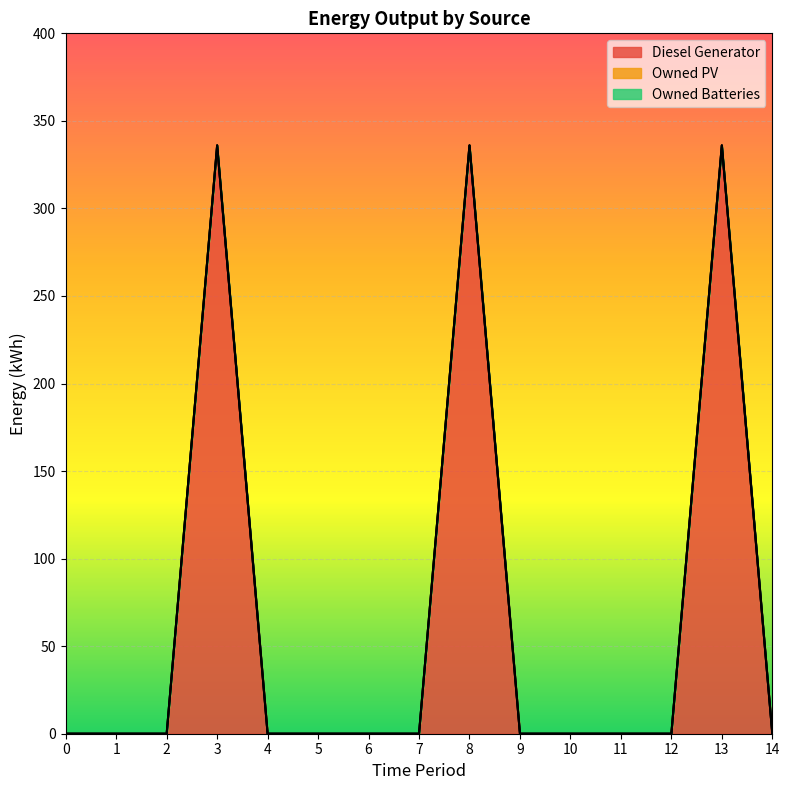

The Owned Batteries series shows 0 at 12. True or false?

True